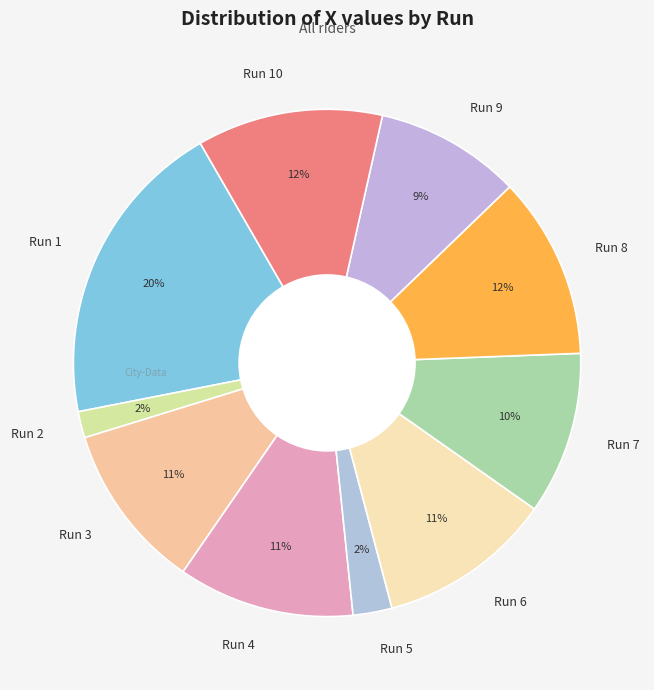

To the nearest percent, what percentage of the pie is Run 10?

12%